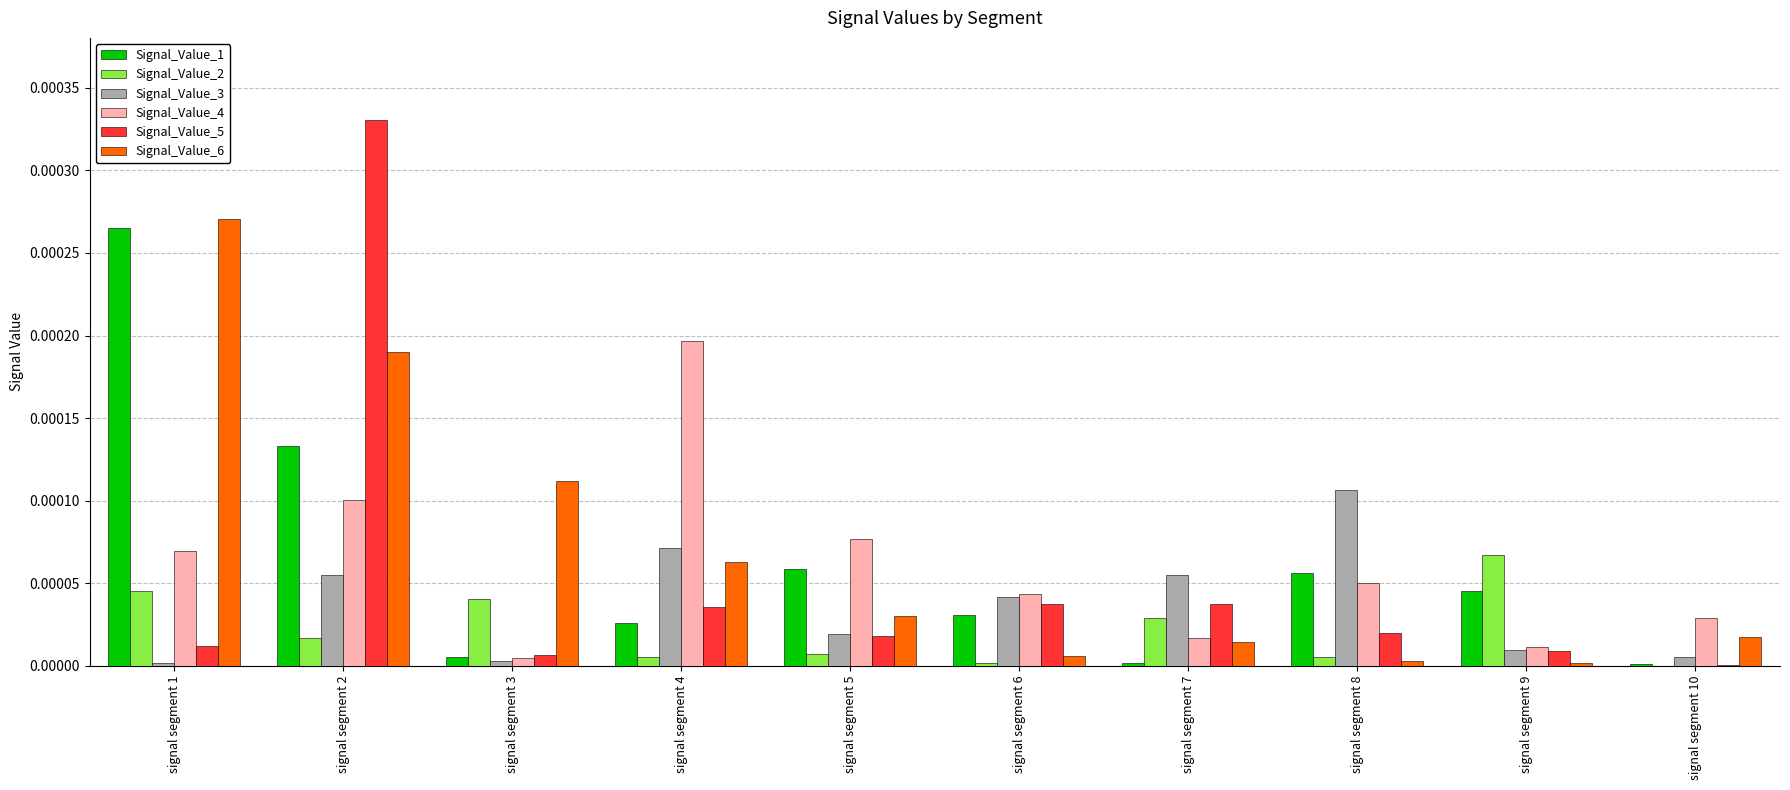

Which category has the highest value in the Signal_Value_1 series?

signal segment 1